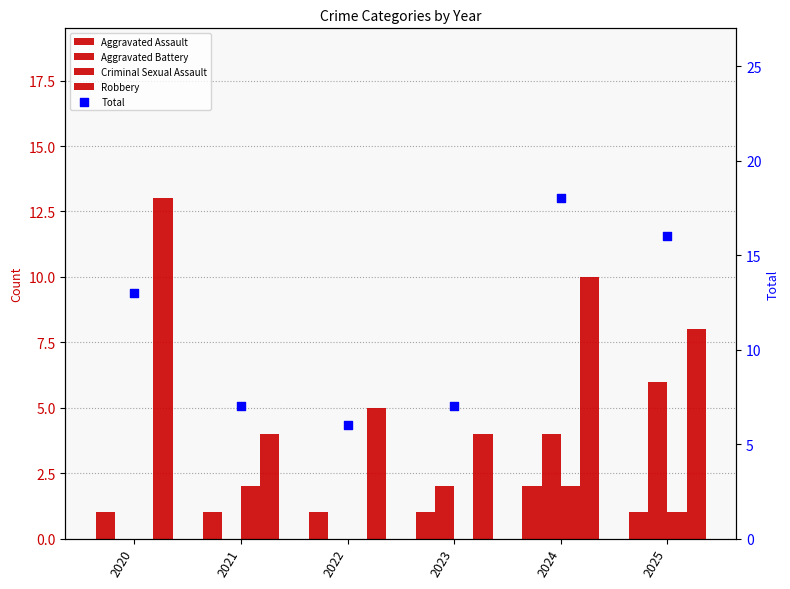

At how many categories does at least one series exceed 4?

6